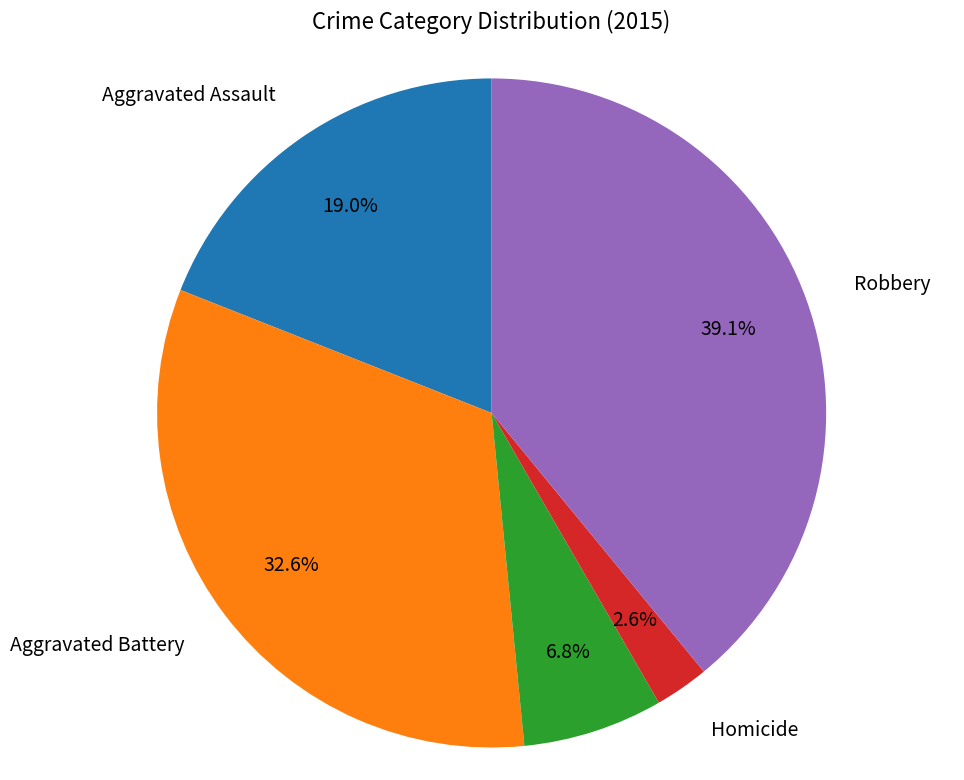

Is there a majority slice in this chart?

No